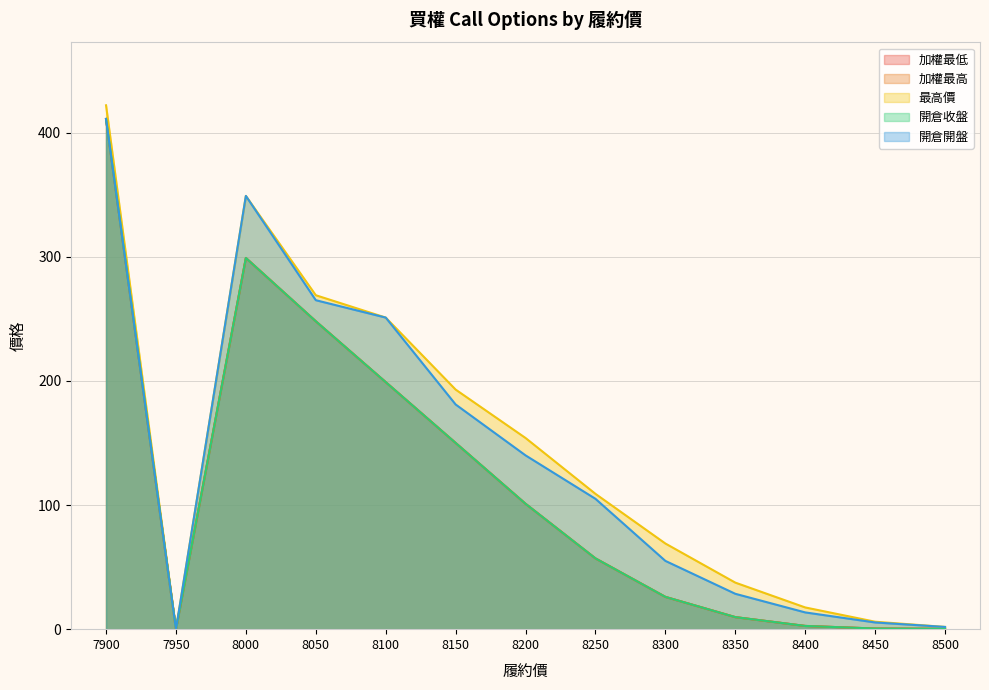

Reading left to right, extract all data points from this chart.

加權最低: 411.0	0.0	299.0	248.0	199.0	150.0	101.0	57.0	26.0	9.7	2.6	0.5	0.3
加權最高: 411.0	0.0	299.0	248.0	199.0	150.0	101.0	57.0	26.0	9.7	2.6	0.5	0.3
最高價: 422.0	0.0	349.0	269.0	251.0	193.0	154.0	109.0	69.0	37.5	17.5	6.0	1.8
開倉收盤: 411.0	0.0	299.0	248.0	199.0	150.0	101.0	57.0	26.0	9.7	2.6	0.5	0.3
開倉開盤: 411.0	0.0	349.0	265.0	251.0	181.0	140.0	105.0	55.0	28.5	13.5	5.4	1.8